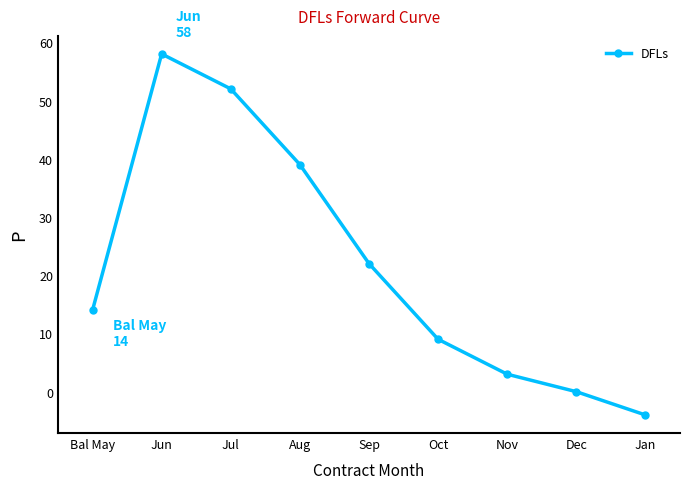

What is the minimum value shown in the chart?

-4